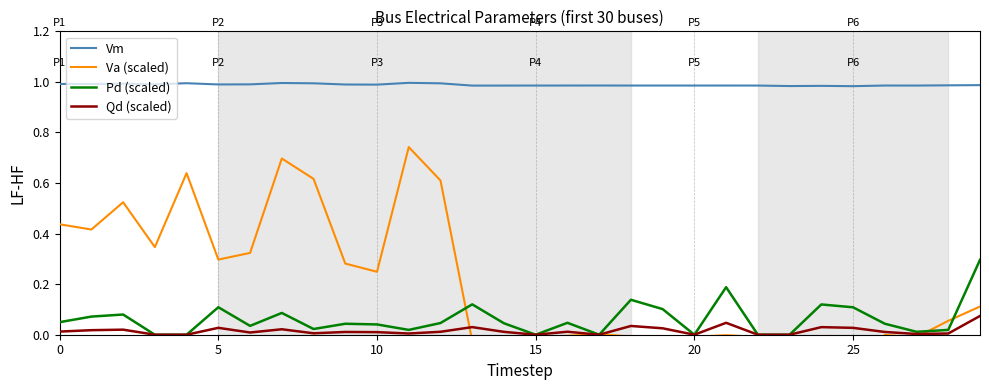

At which label does Vm reach its peak?

11